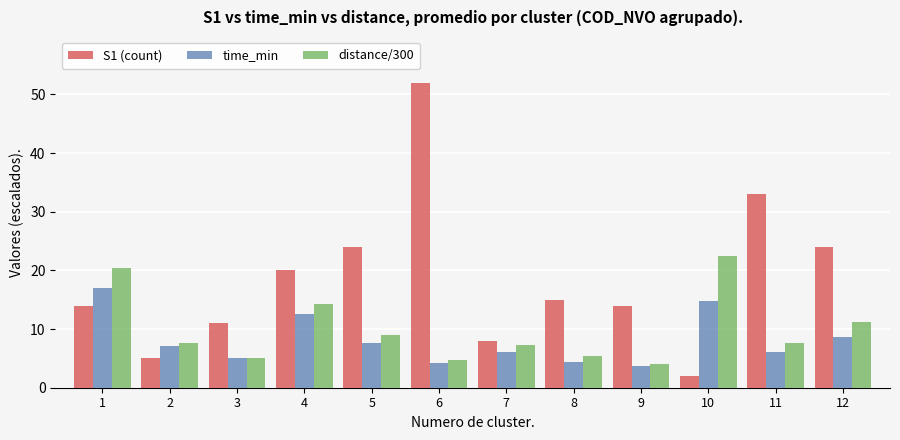

Is it true that time_min equals 4.2 at 6?

True